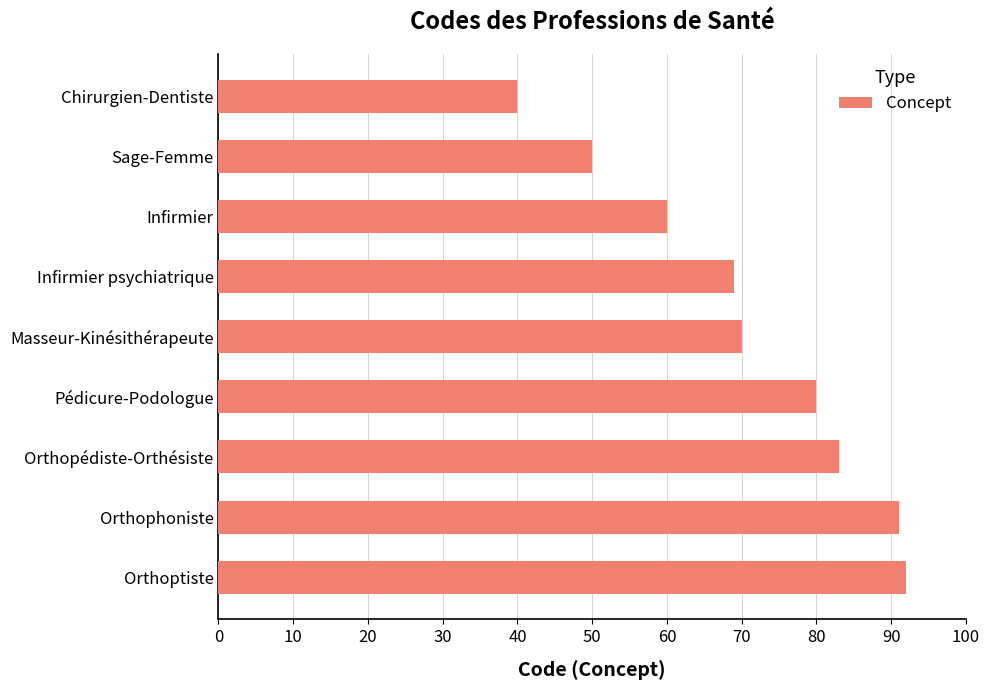

Approximately how many times larger is the value at Orthopédiste-Orthésiste compared to Orthophoniste?

0.9